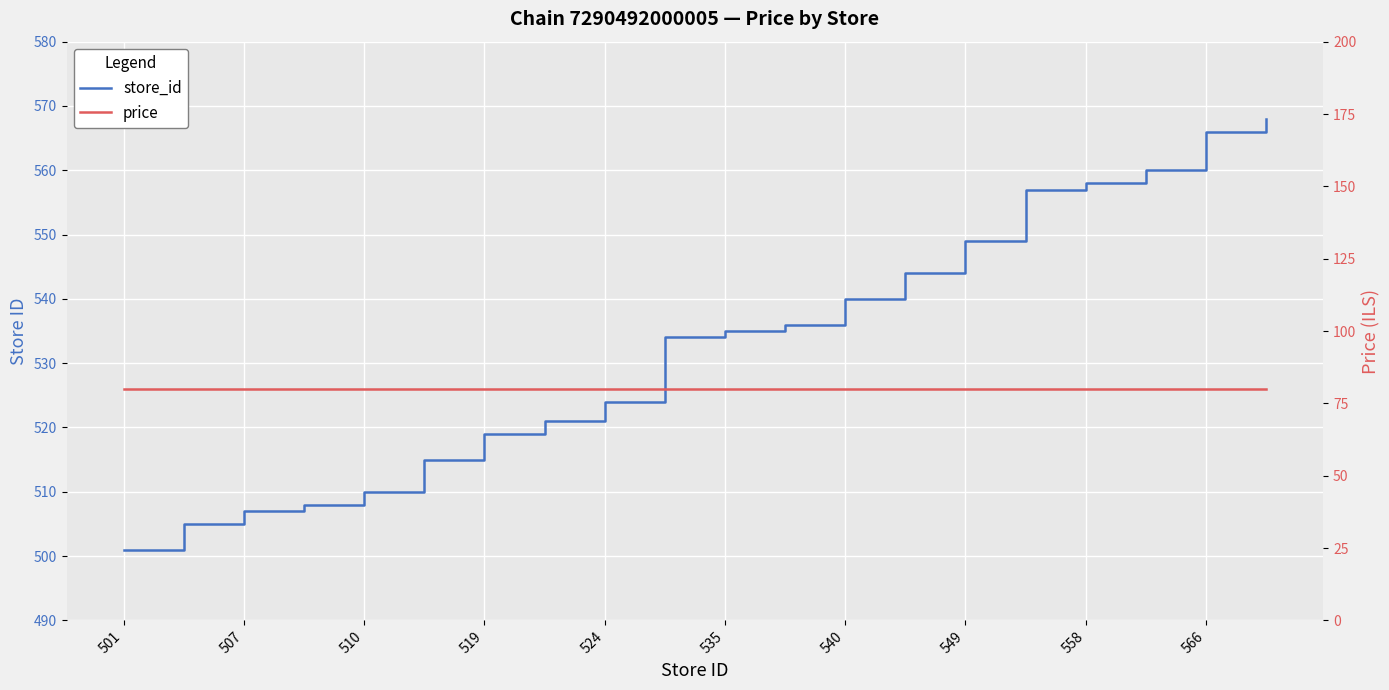

True or false: store_id has a value of 708.1 at 535.

False